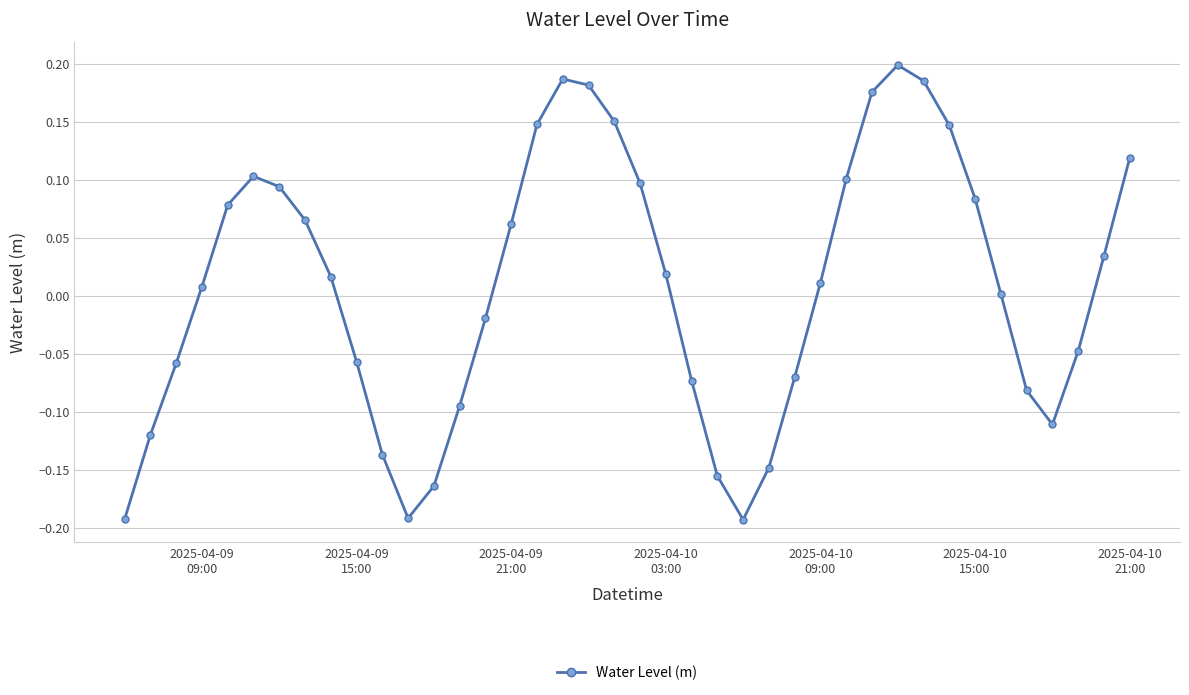

True or false: there are more than 1 points higher than both neighbors.

True